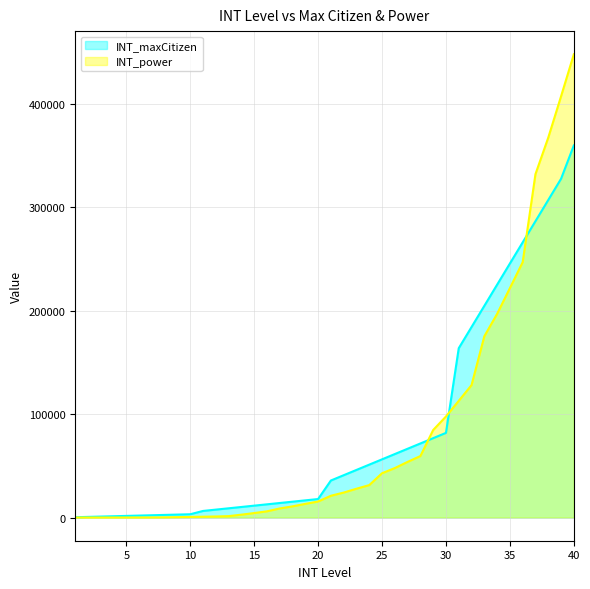

Which series has the largest total across all categories?

INT_maxCitizen